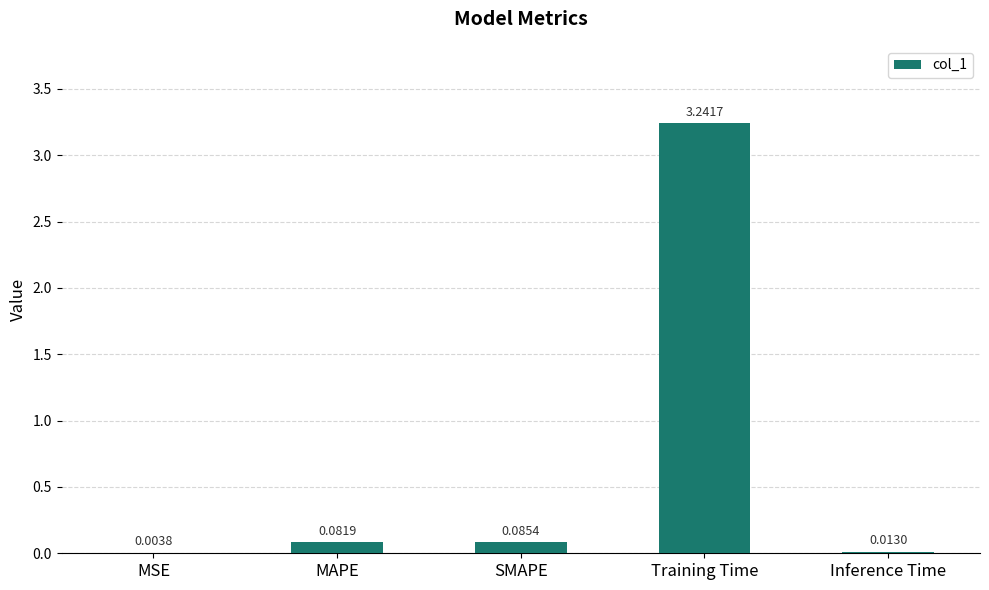

At which category does the chart reach its peak across all series?

Training Time